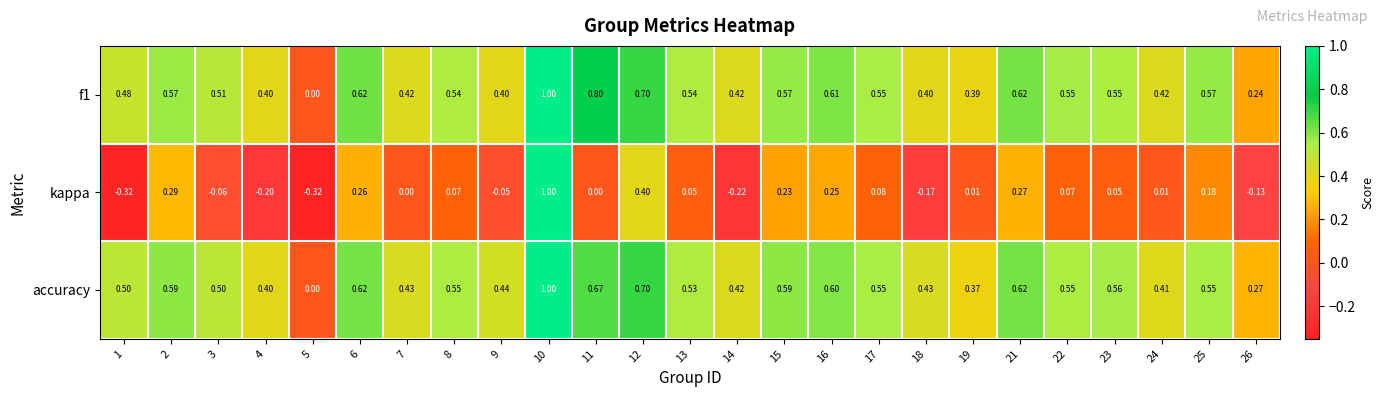

Which series has the largest total across all categories?

f1